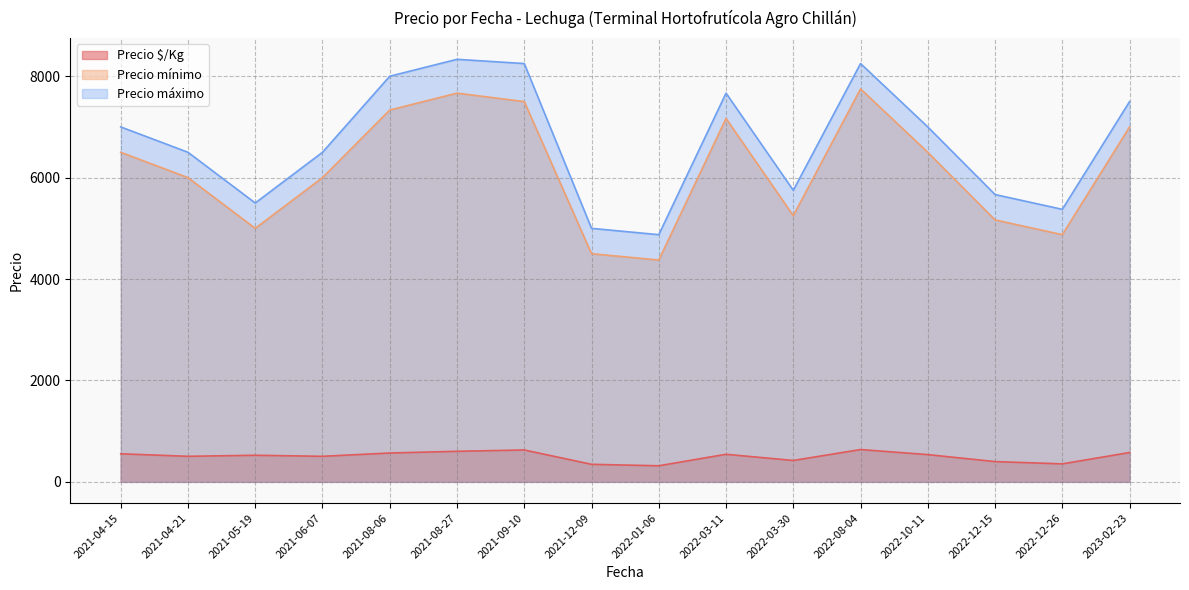

Which has a higher value, 2022-10-11 or 2021-09-10?

2021-09-10